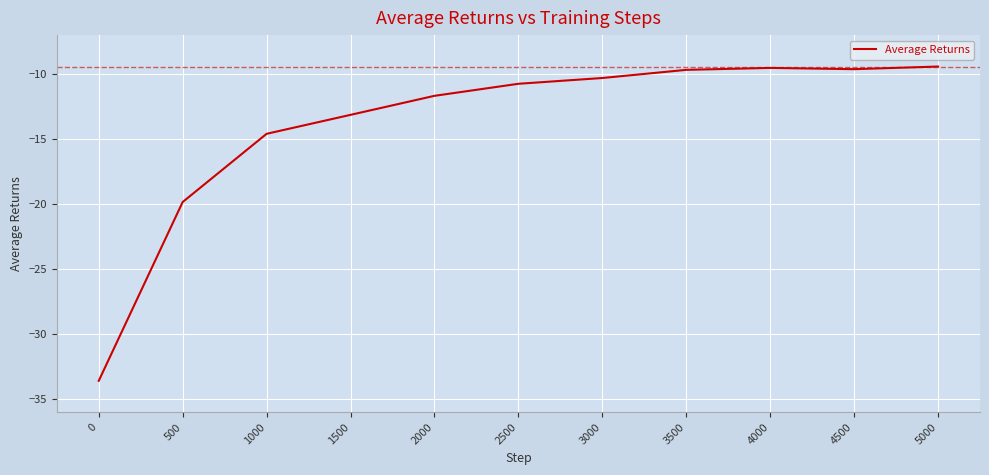

Is this an area chart (filled region under the line)?

No